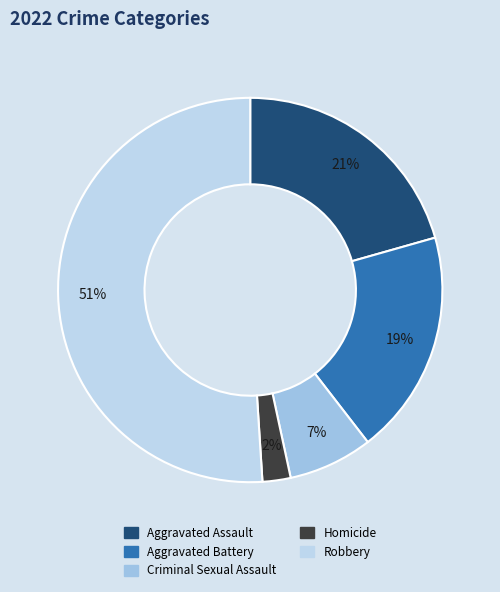

The Aggravated Battery slice represents 32% of the pie. True or false?

False